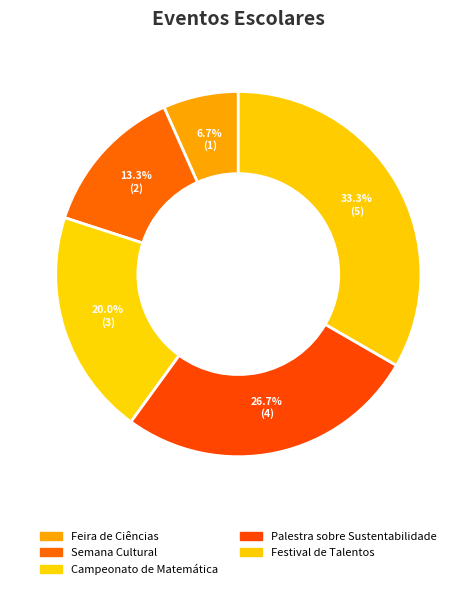

Is it true that Semana Cultural is 13% of the pie?

True